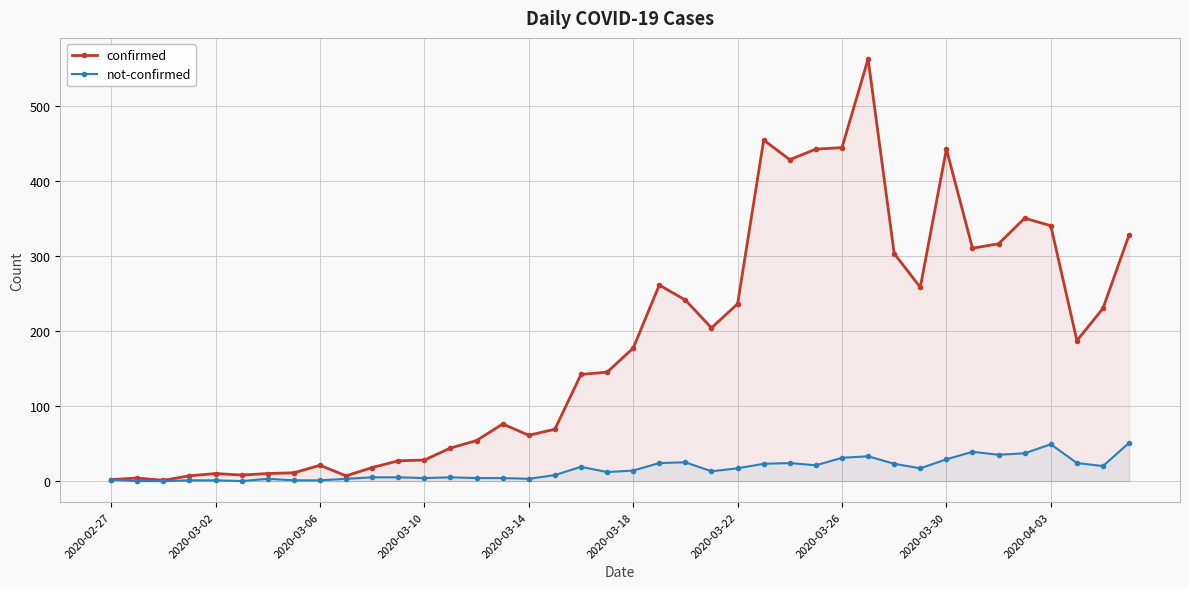

True or false: not-confirmed has a value of 13 at 23.

True